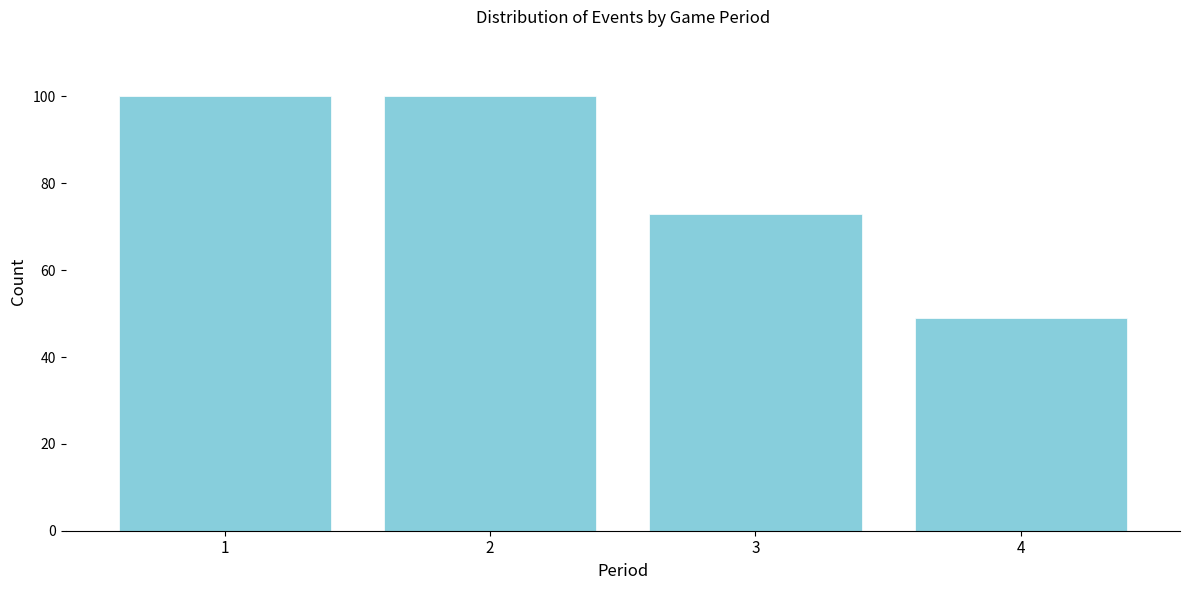

Reading right to left, what are all the values shown in this chart?

4=49	3=73	2=100	1=100